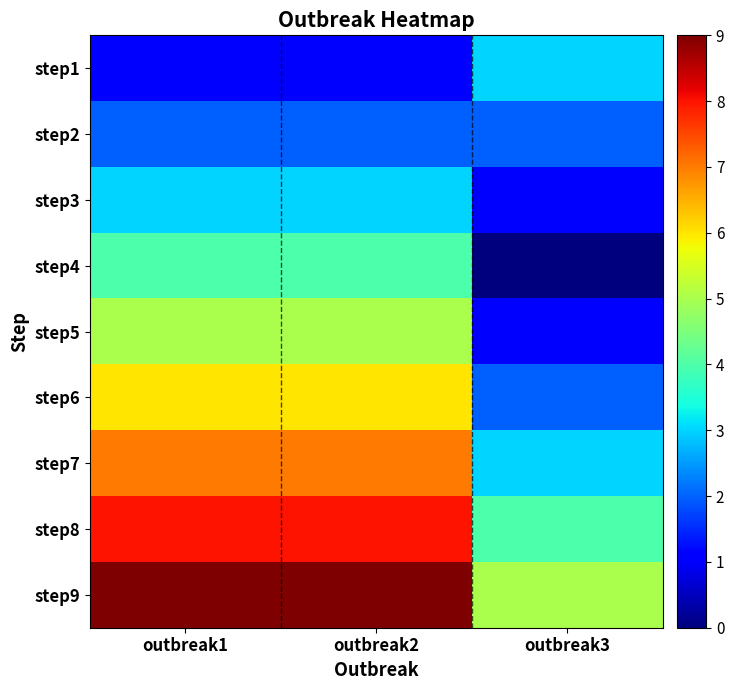

At how many categories does at least one series exceed 4?

3